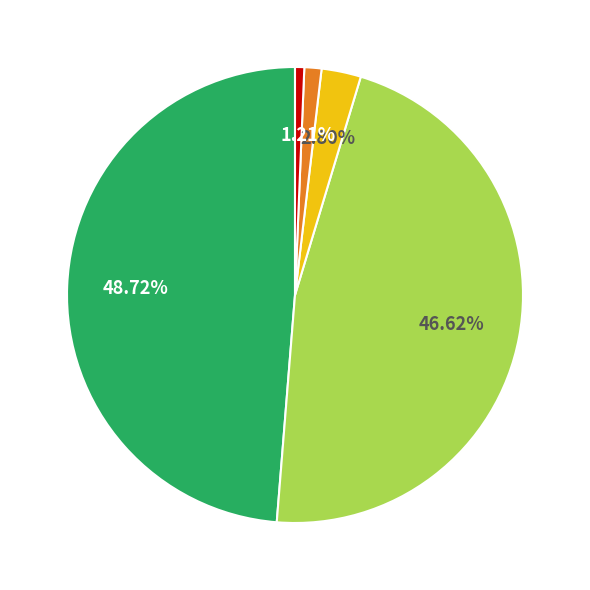

Is there a majority slice in this chart?

No